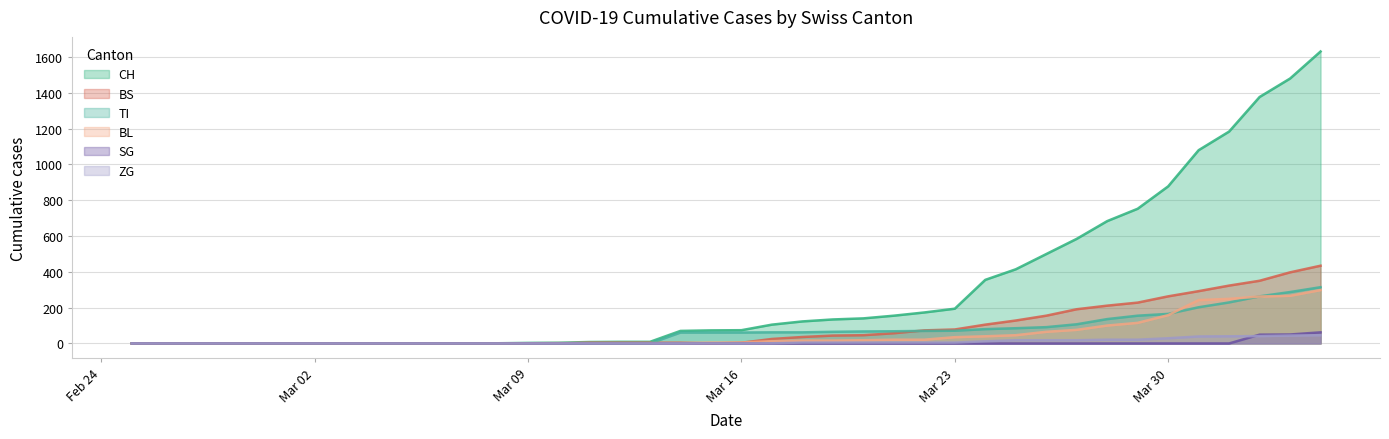

What is the sum of all SG values?

161